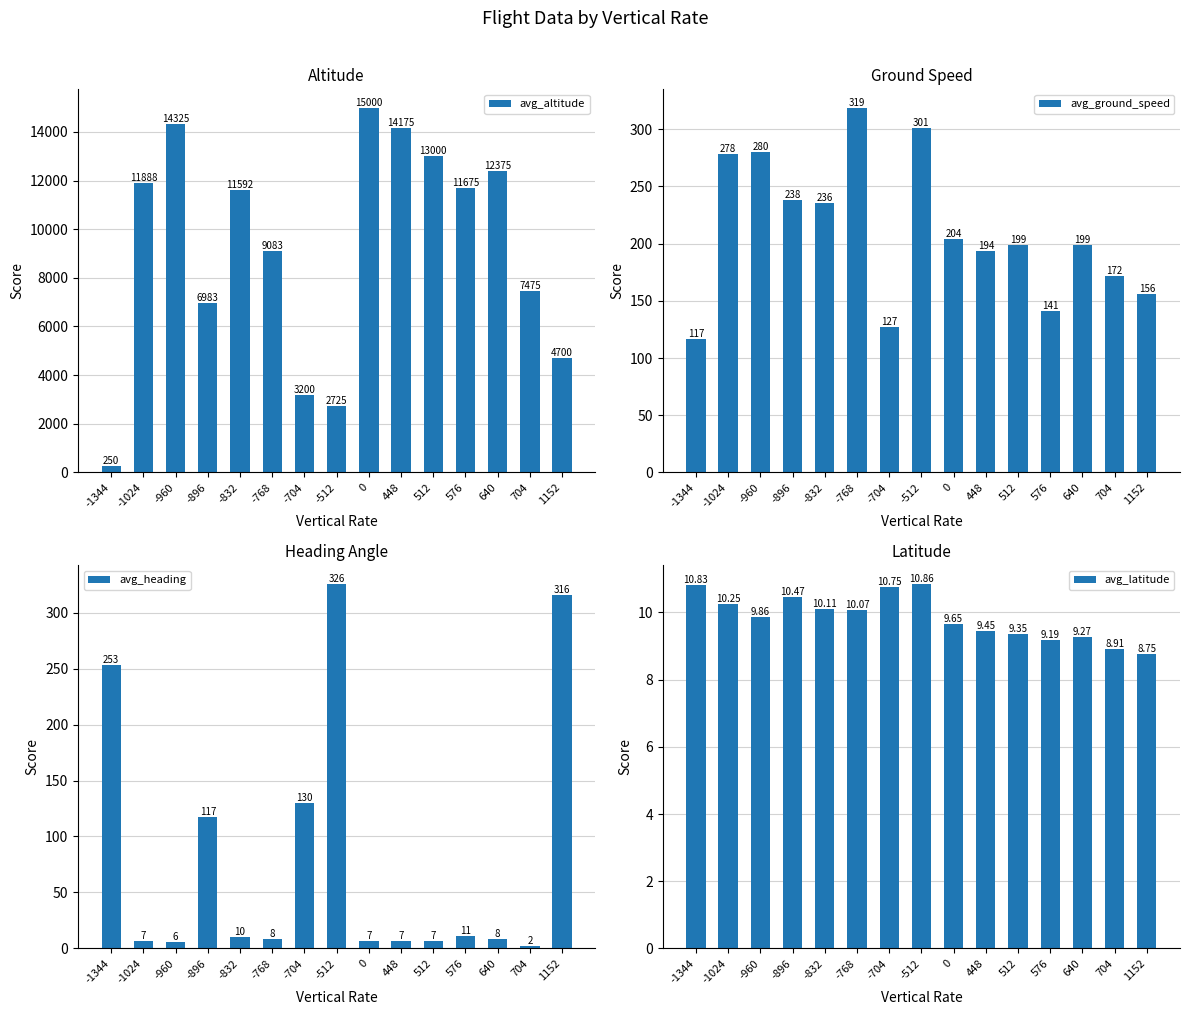

What is the value of the avg_altitude bar at the 7th from the left?

3200